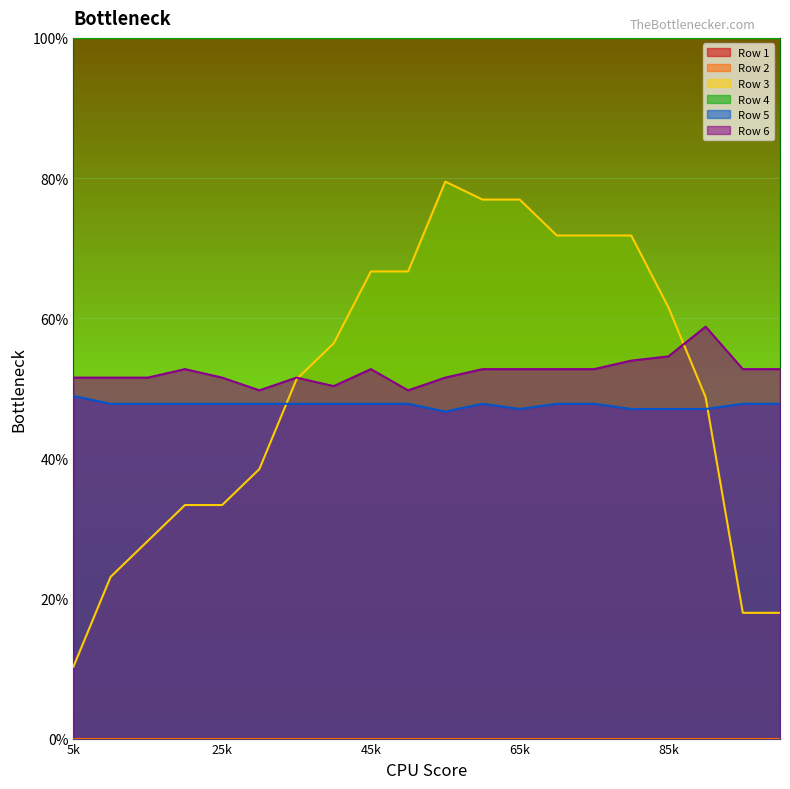

How many interior local valleys does the Row 5 series have?

2